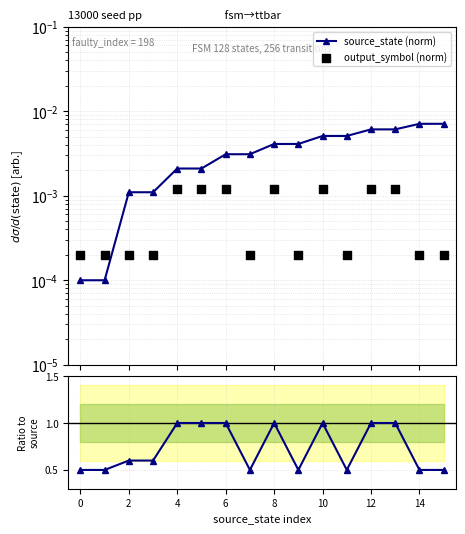

At which category is the sum across all series the highest?

12